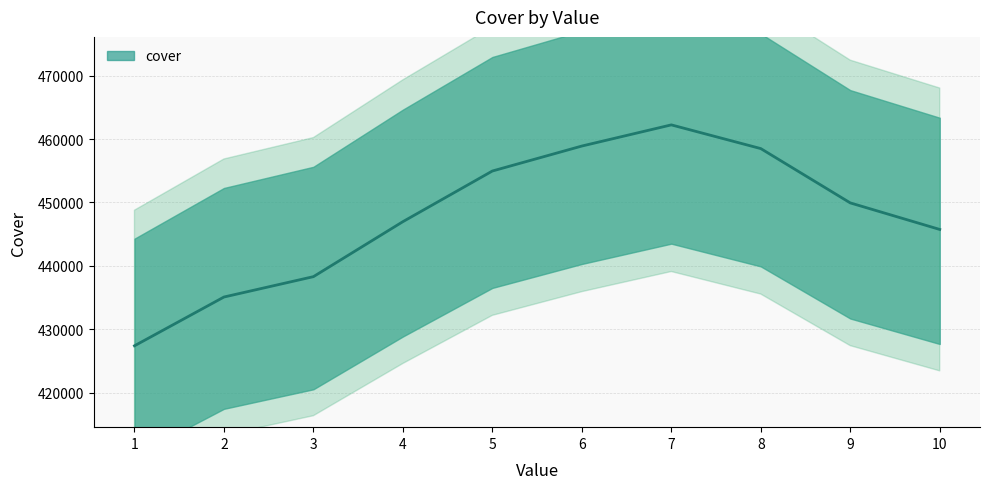

What is the average value?

447808